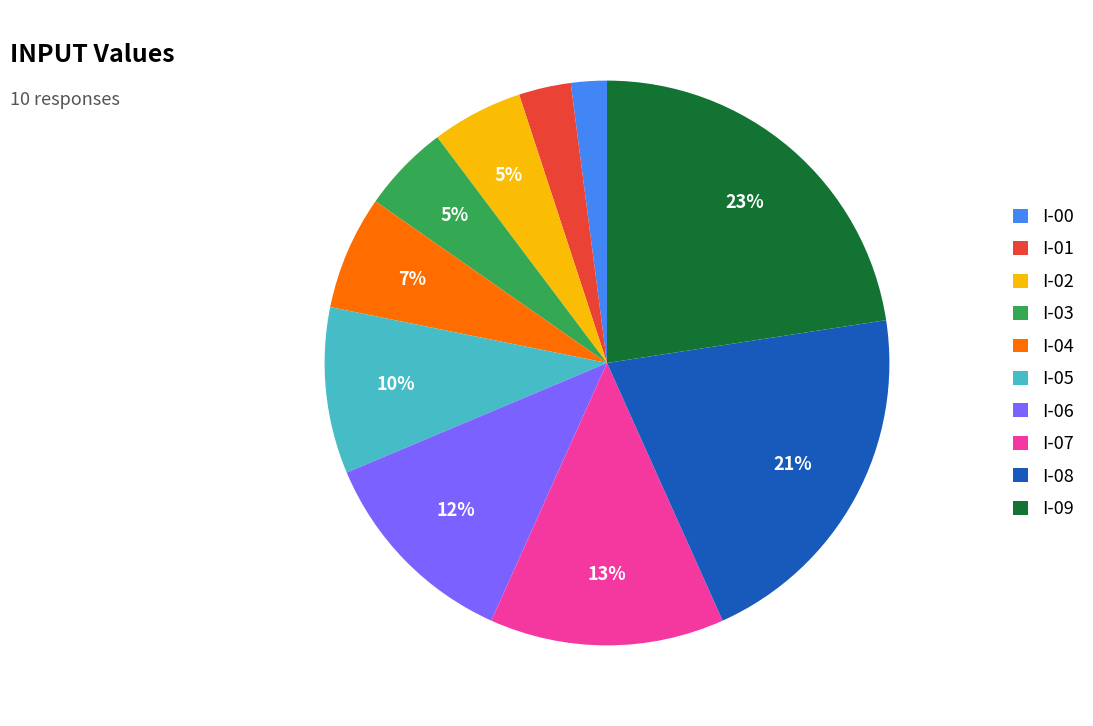

To the nearest percent, what portion does I-02 represent?

5%